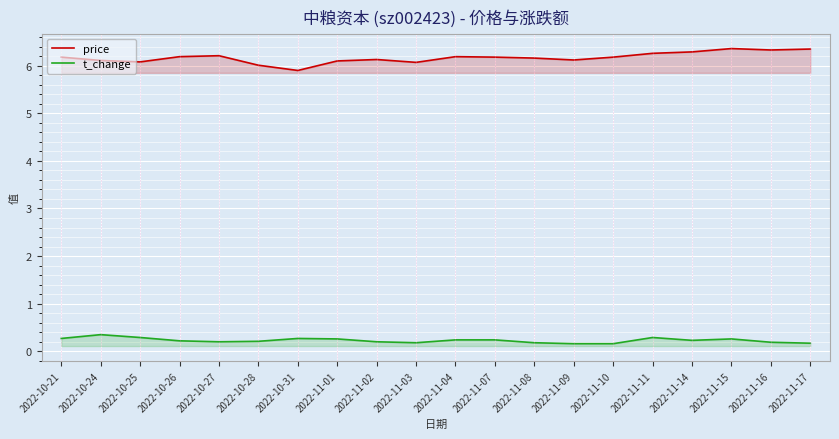

At which category is the sum across all series the highest?

2022-11-15